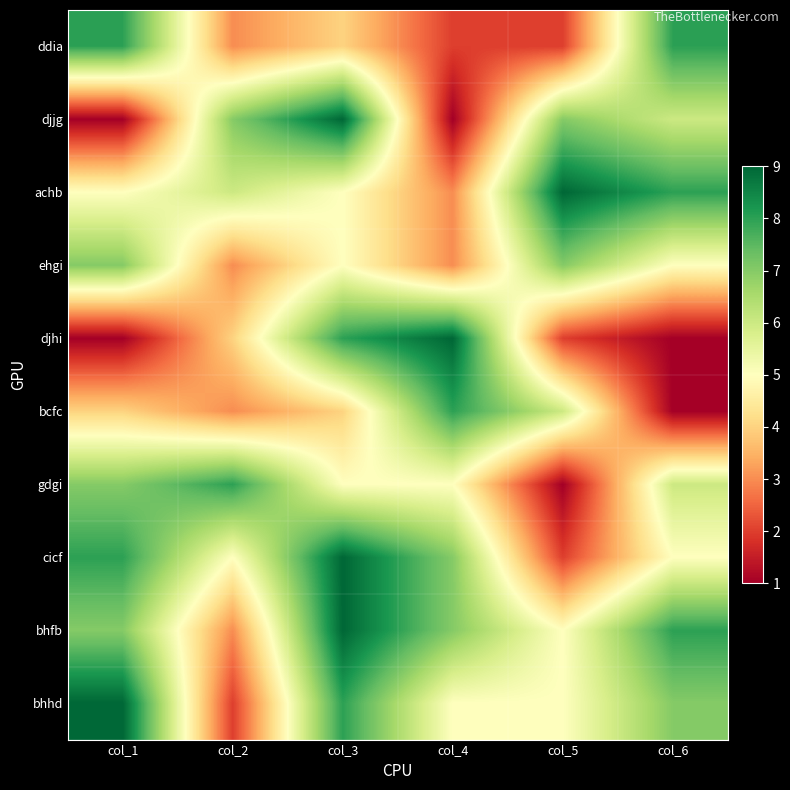

List the series in order of their peak value, highest first.

djjg, achb, djhi, cicf, bhfb, bhhd, ddia, bcfc, gdgi, ehgi